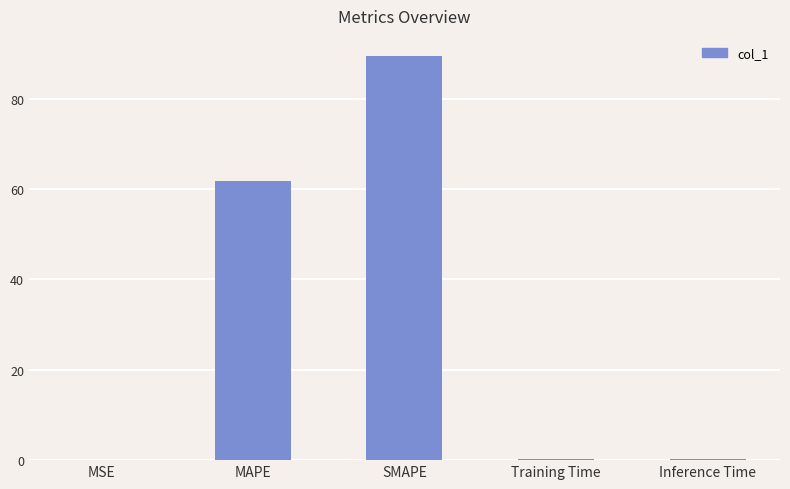

What is the maximum value shown in the chart?

89.4